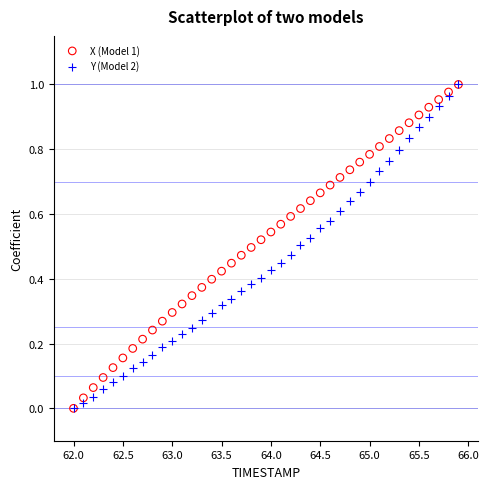

What are all the series names shown in the legend?

X (Model 1), Y (Model 2)